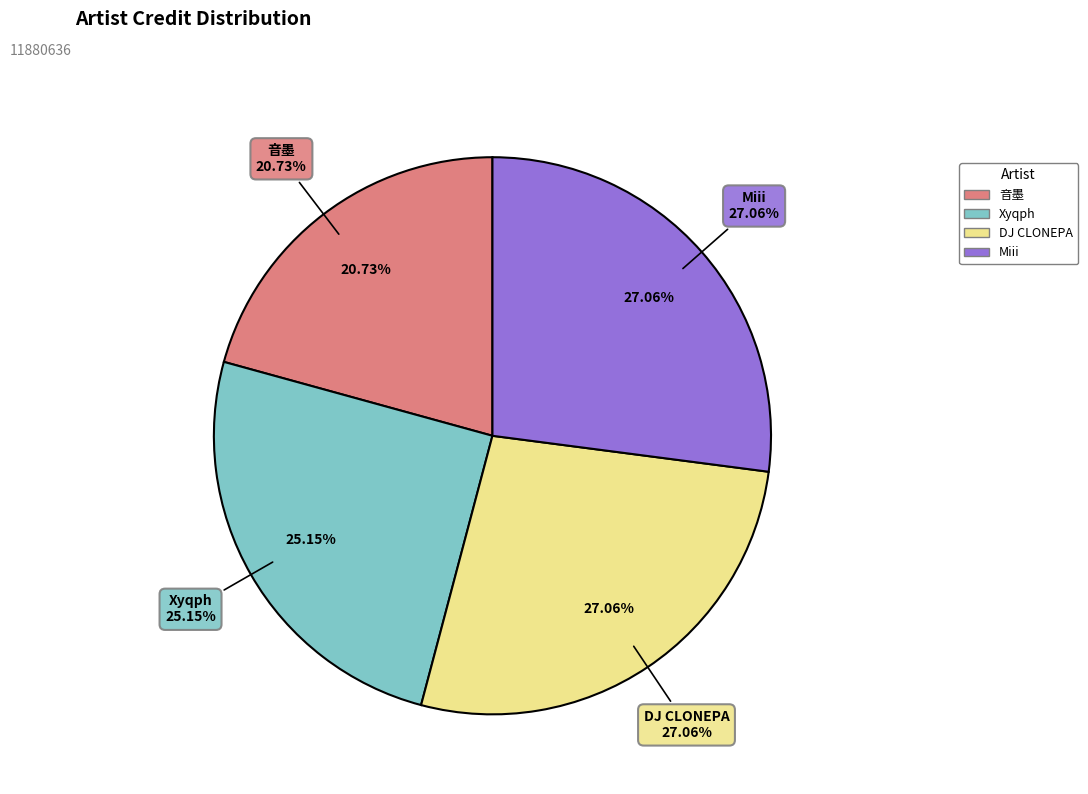

To the nearest percent, what portion does Xyqph represent?

25%